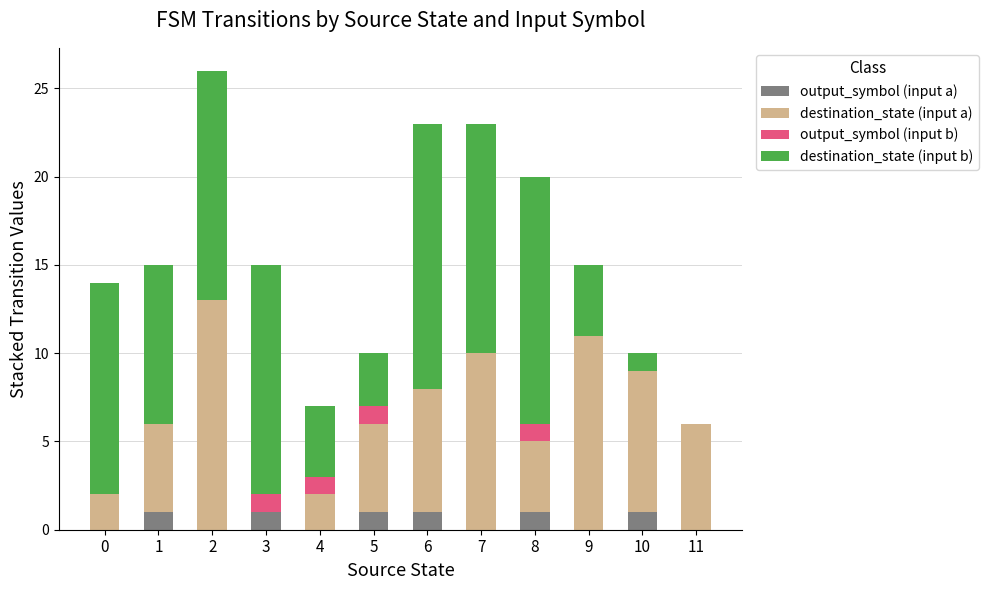

The value of output_symbol (input a) at 5 is 1. True or false?

True